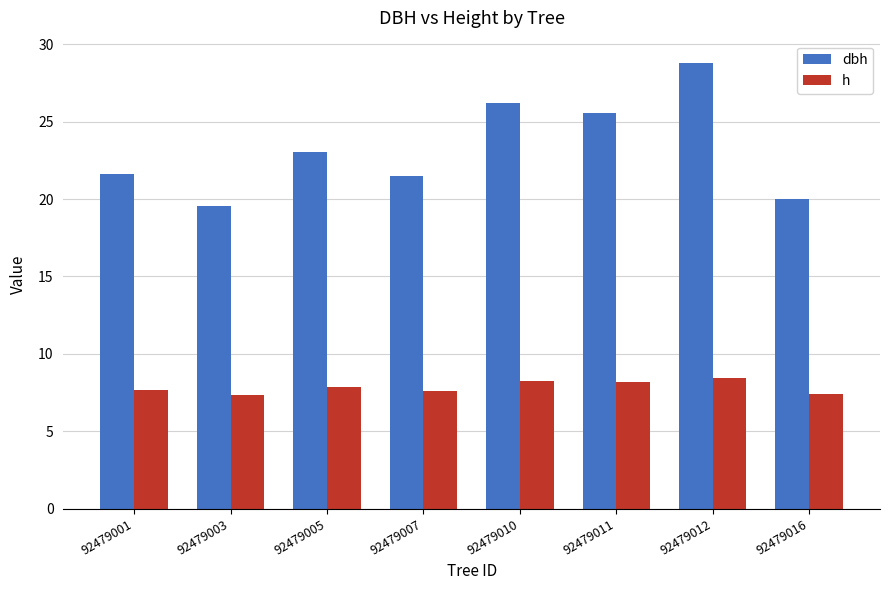

List the series in order of their overall mean, lowest first.

h, dbh